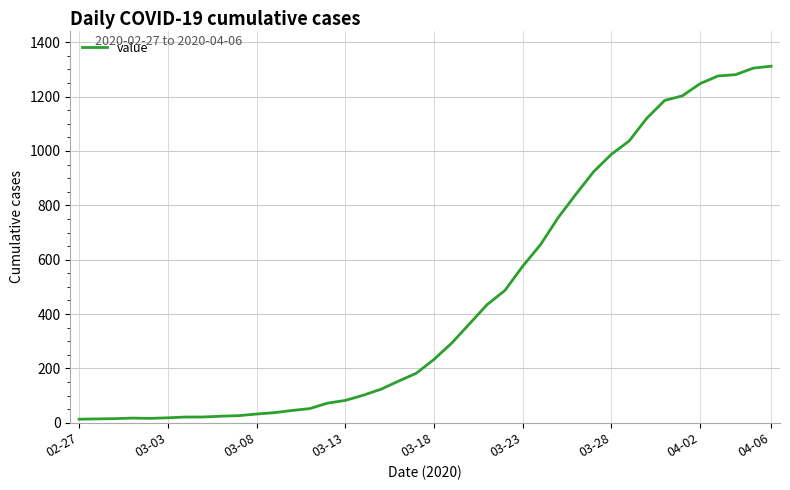

What is the difference between the maximum and minimum values?

1299